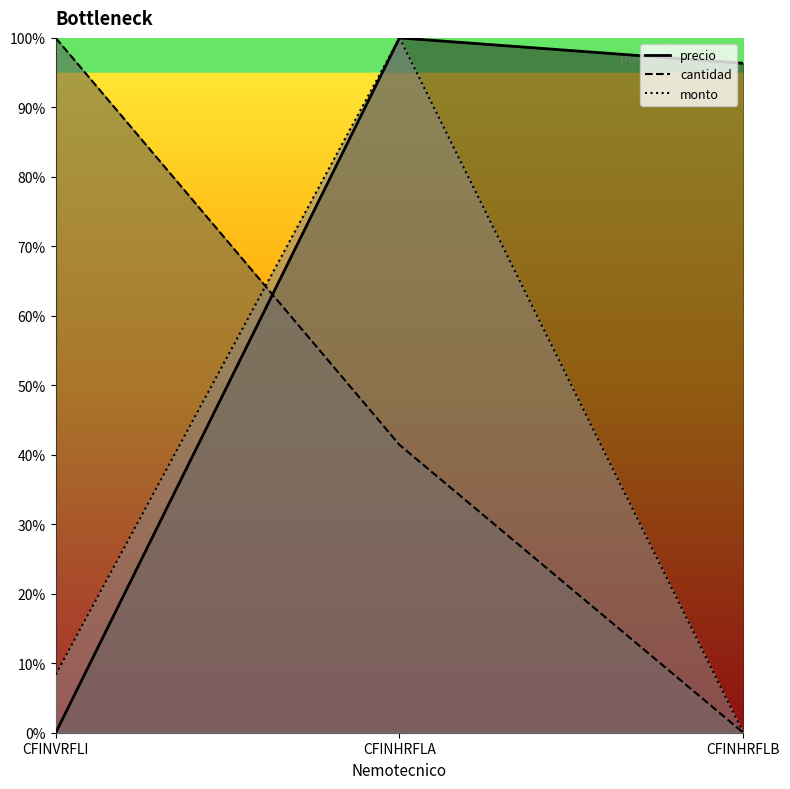

What is the total value across all series at CFINHRFLA?

241.4